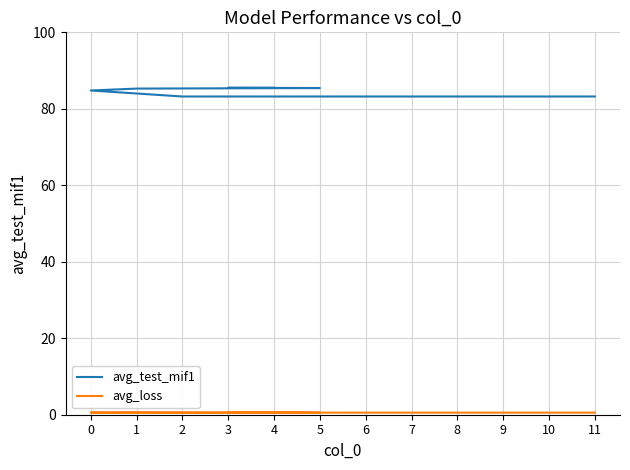

List the series in order of their peak value, highest first.

avg_test_mif1, avg_loss